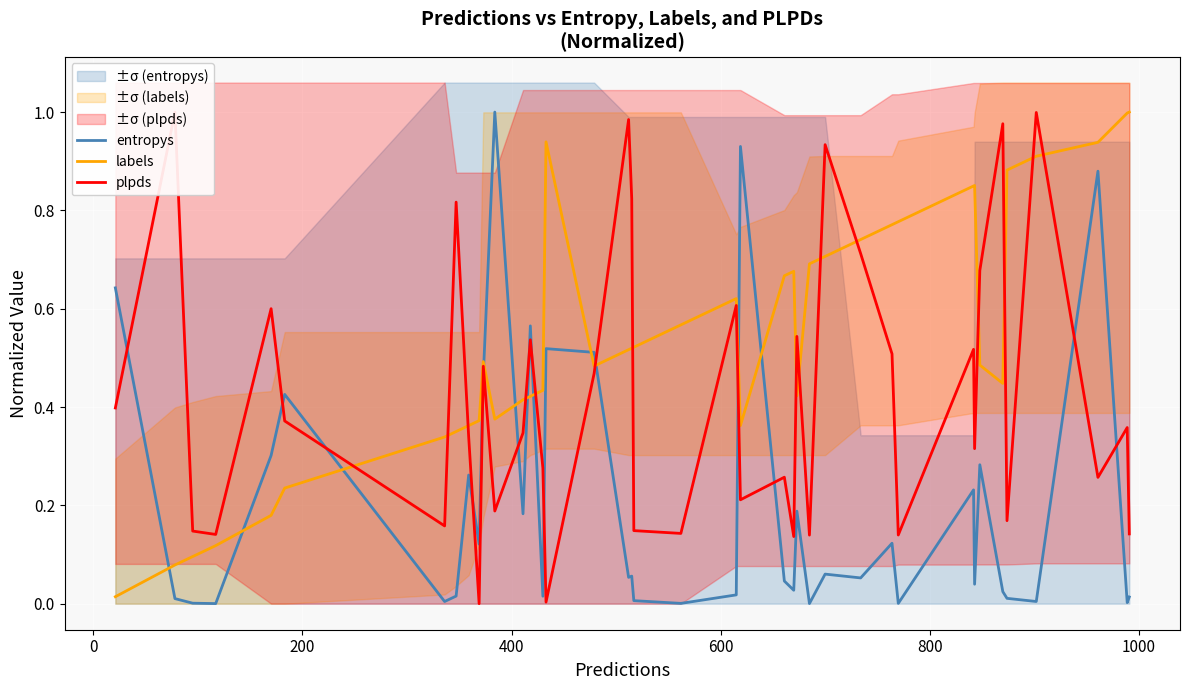

Is this an area chart (filled region under the line)?

No